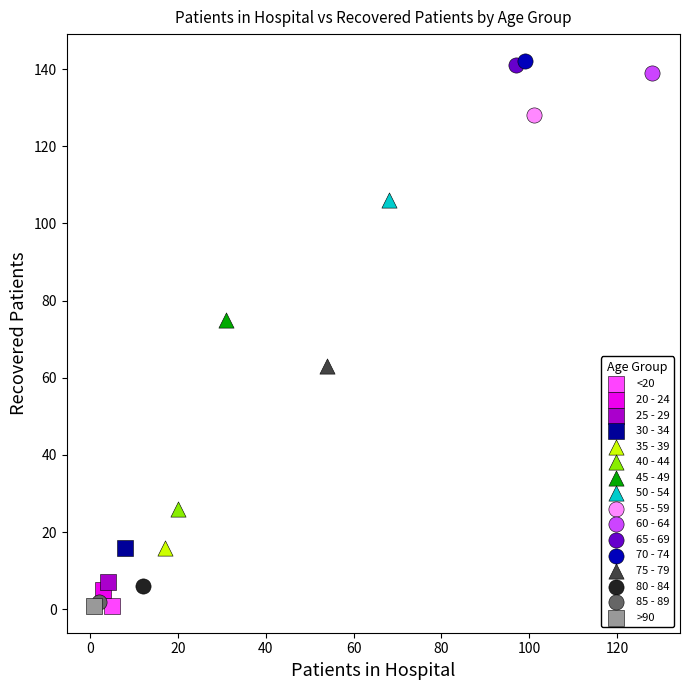

What are all the series names shown in the legend?

<20, 20 - 24, 25 - 29, 30 - 34, 35 - 39, 40 - 44, 45 - 49, 50 - 54, 55 - 59, 60 - 64, 65 - 69, 70 - 74, 75 - 79, 80 - 84, 85 - 89, >90